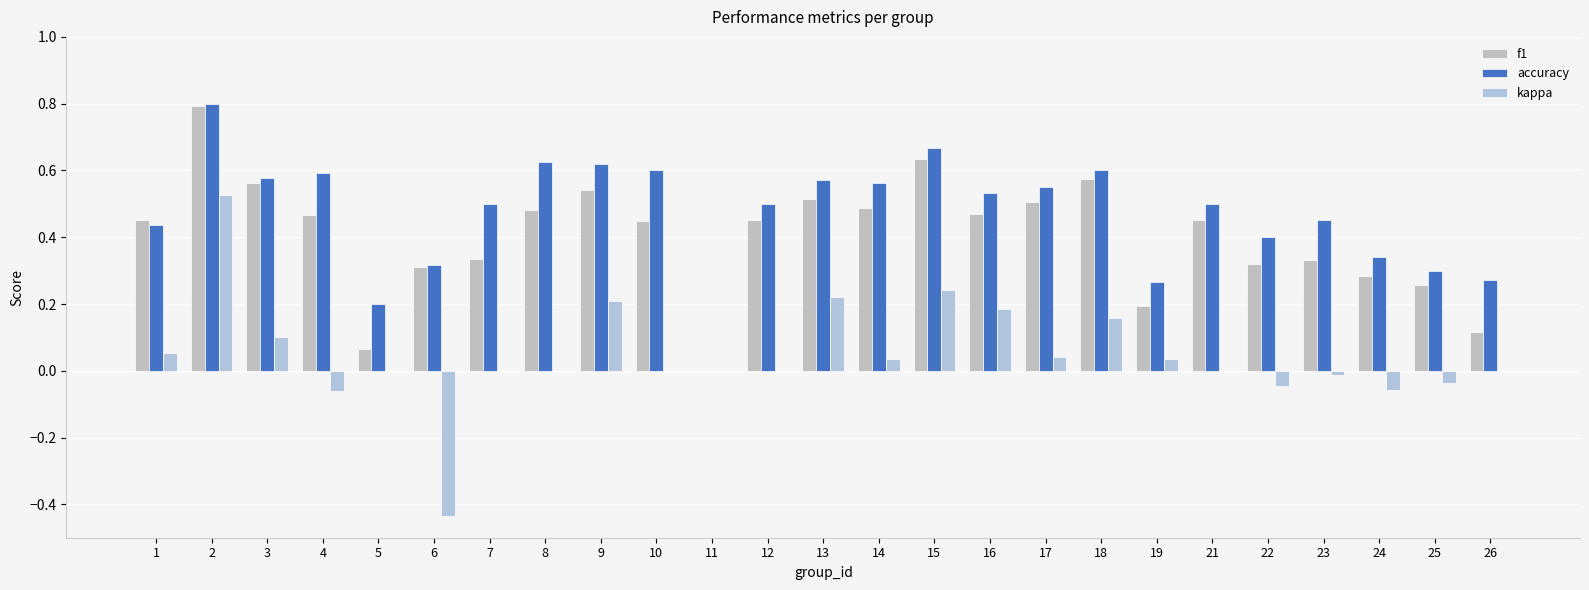

The value of f1 at 13 is 0.5. True or false?

True